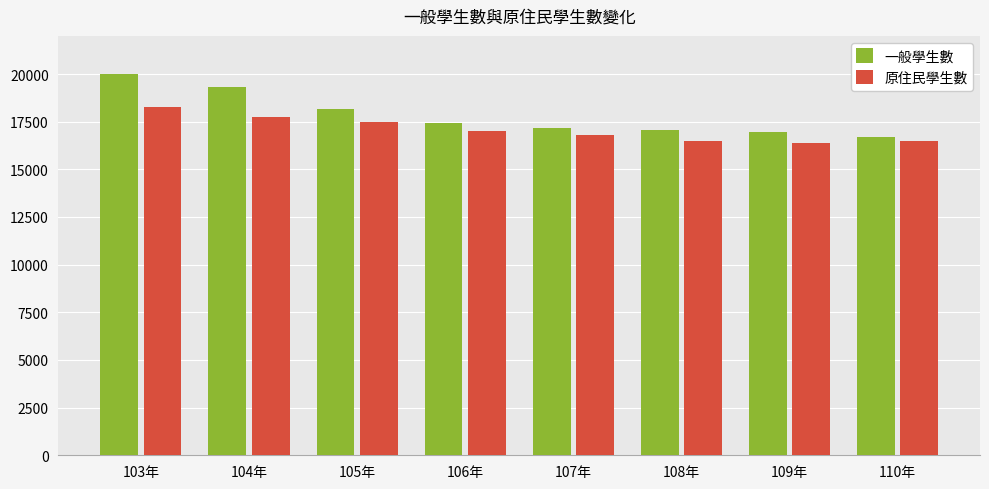

Rank the series by their average value, from lowest to highest.

原住民學生數, 一般學生數